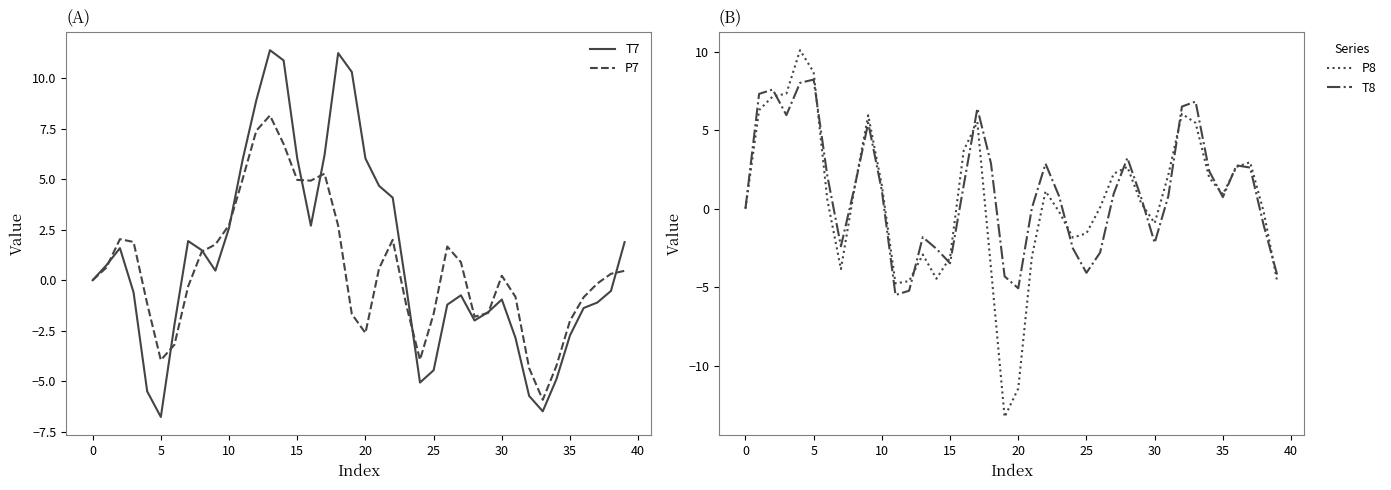

Which series changed the most between 19 and 39?

P8